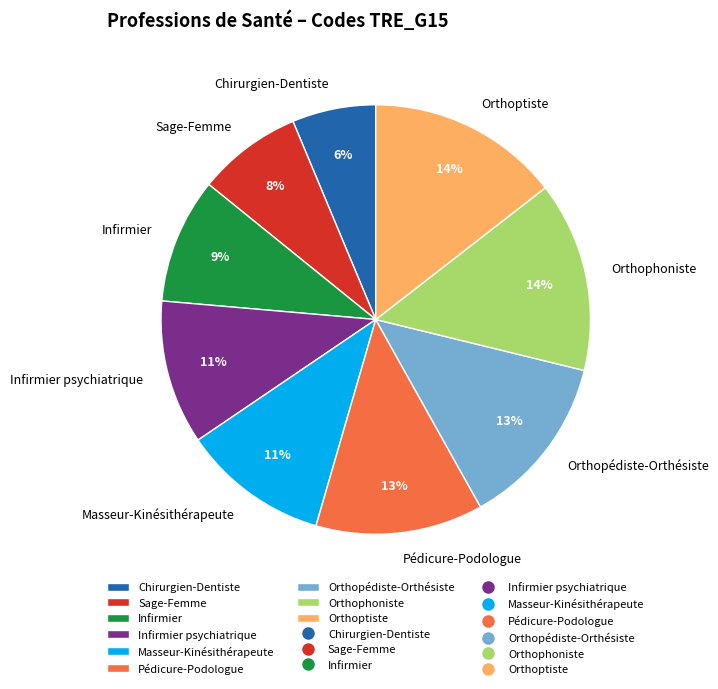

To the nearest percent, what portion does Masseur-Kinésithérapeute represent?

11%